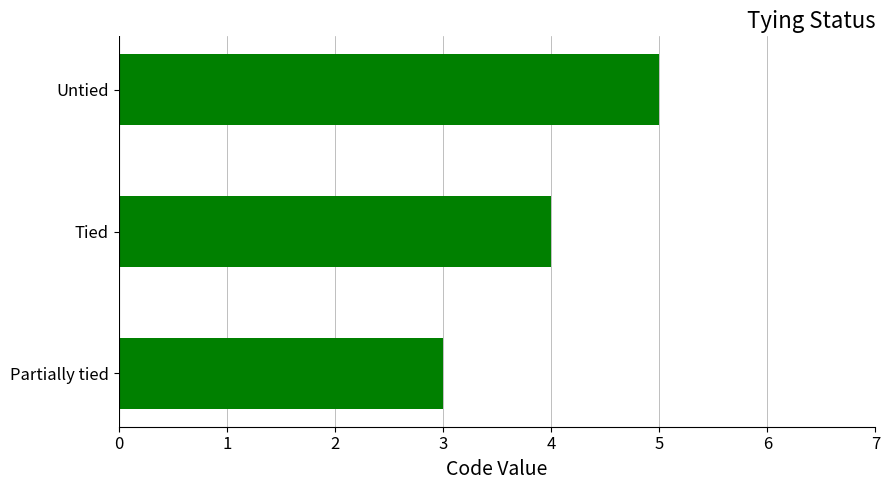

How many bars are there in total?

3